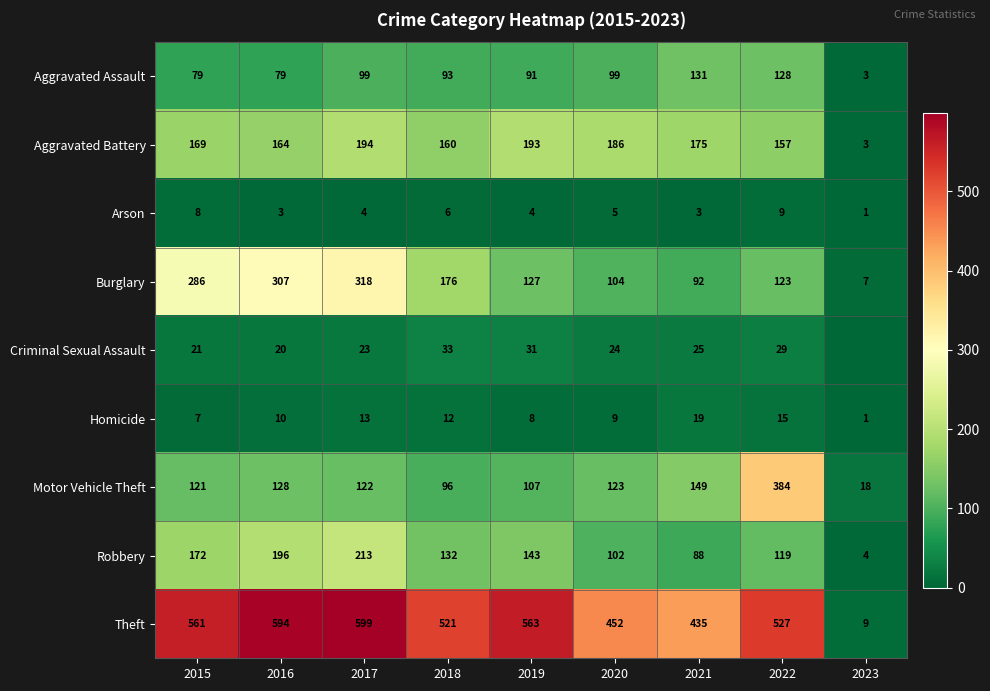

Read the Aggravated Assault value at 2016, to the nearest 10.

80